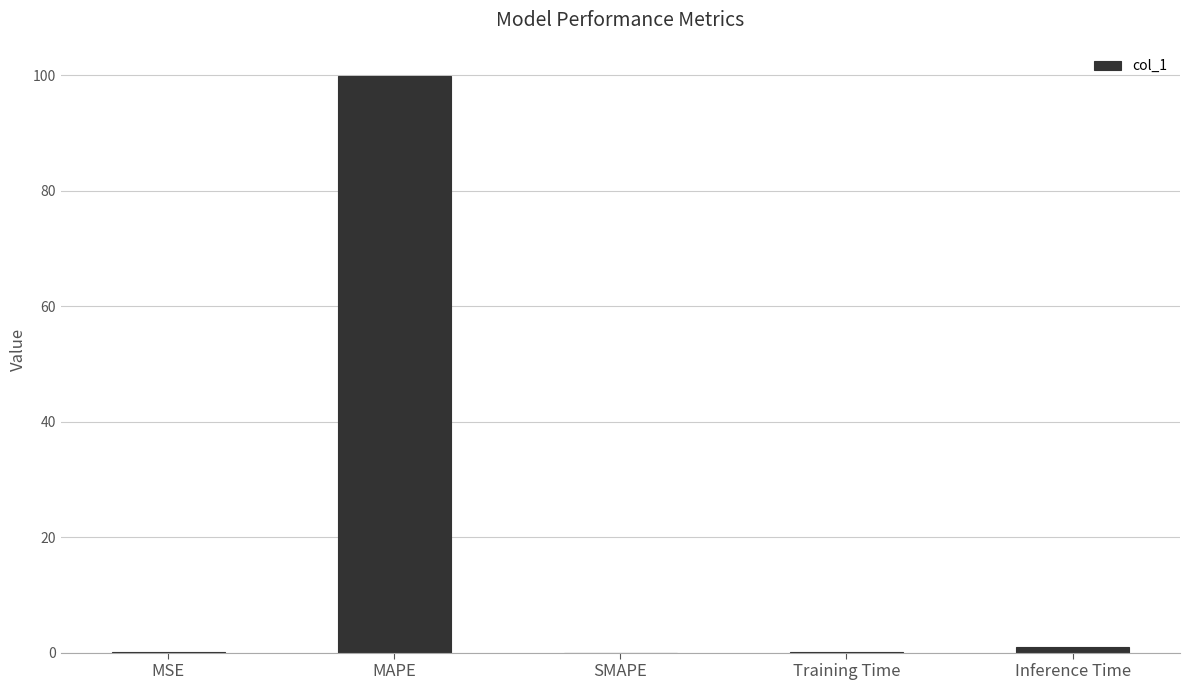

True or false: the data shows 0.0 at SMAPE.

True